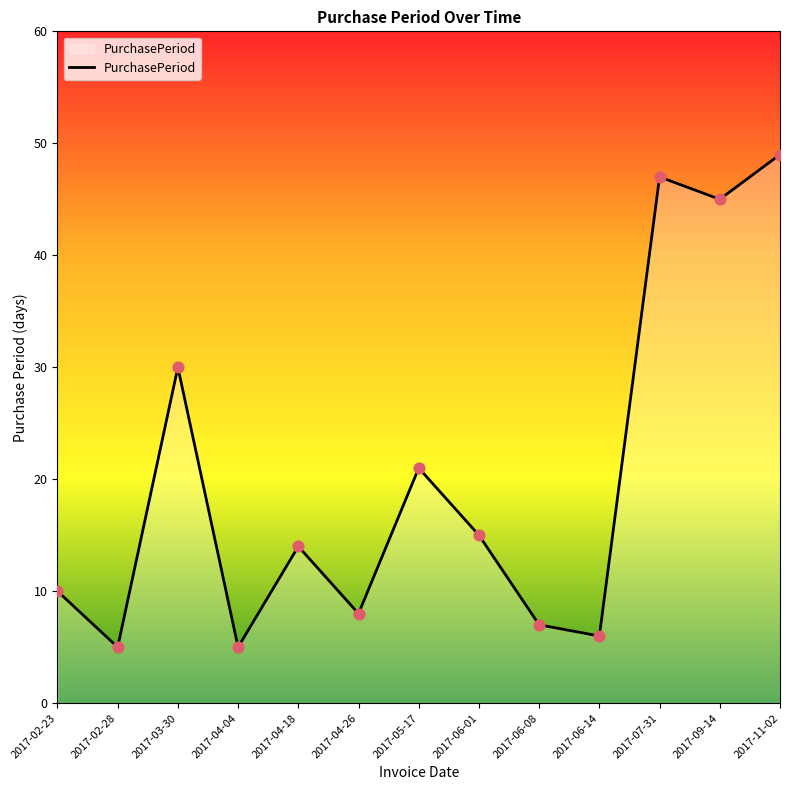

Approximately how many times larger is the value at 2017-06-01 compared to 2017-03-30?

0.5